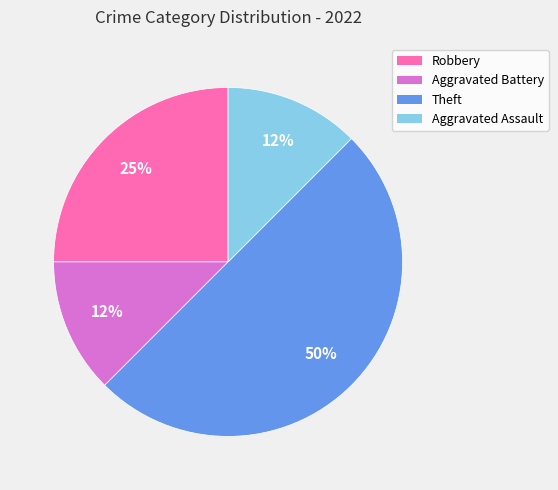

Which category has the biggest portion of the pie?

Theft